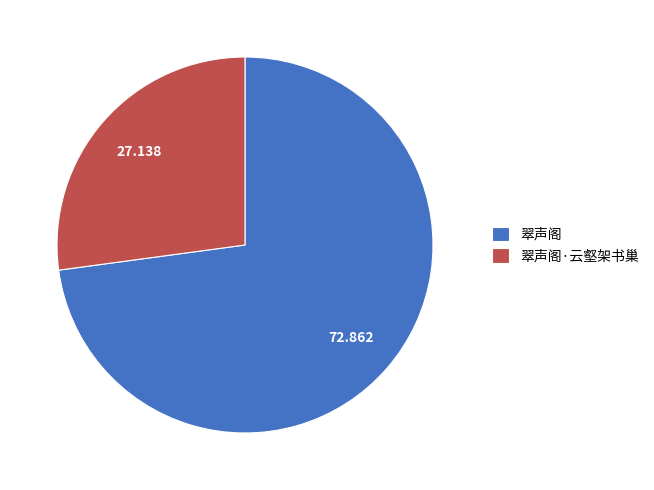

How many slices are in this pie chart?

2